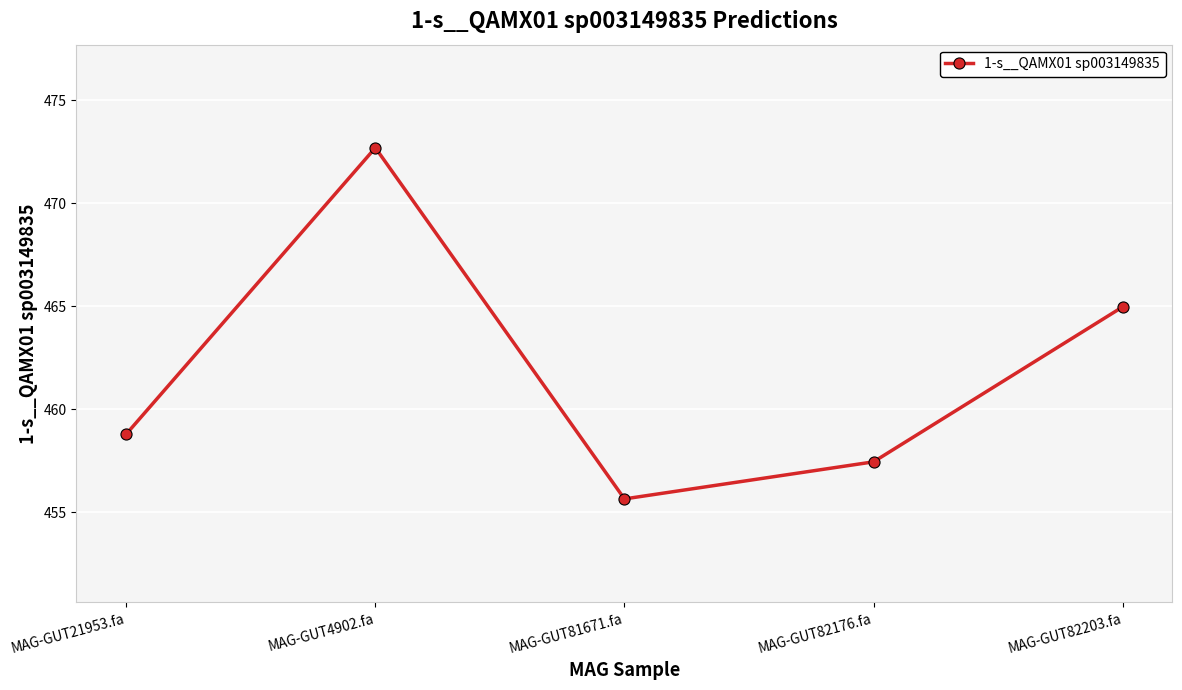

What is the difference between the second highest and second lowest values?

7.5